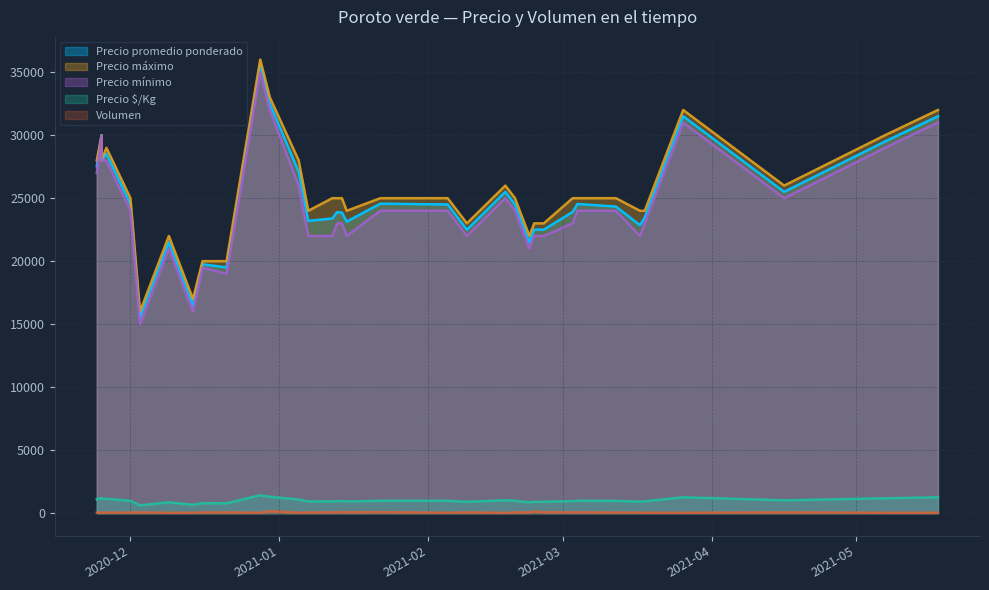

True or false: Precio promedio ponderado has more than 2 interior local peaks.

True